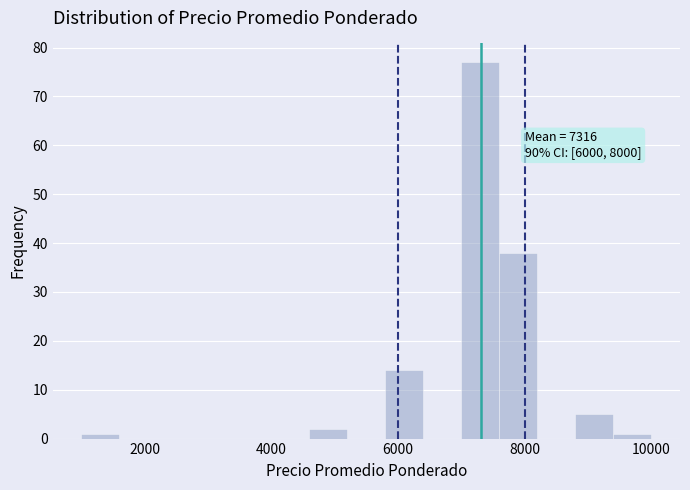

Around what value on the x-axis is the tallest bar? Give the approximate position of its centre, as read against the axis.

7400